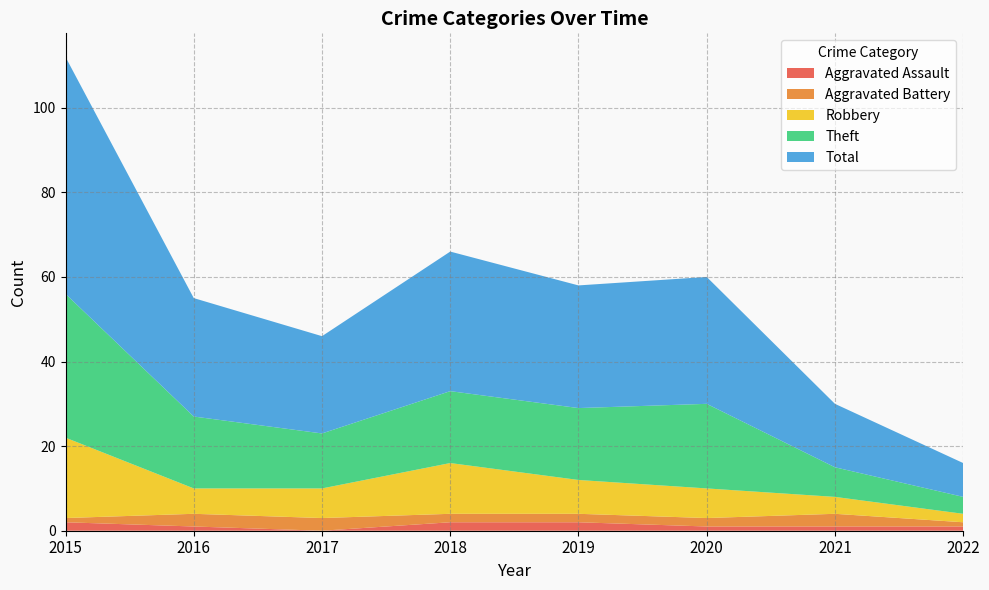

Reading left to right, extract all data points from this chart.

Aggravated Assault: 2015=2	2016=1	2017=0	2018=2	2019=2	2020=1	2021=1	2022=1
Aggravated Battery: 2015=1	2016=3	2017=3	2018=2	2019=2	2020=2	2021=3	2022=1
Robbery: 2015=19	2016=6	2017=7	2018=12	2019=8	2020=7	2021=4	2022=2
Theft: 2015=34	2016=17	2017=13	2018=17	2019=17	2020=20	2021=7	2022=4
Total: 2015=56	2016=28	2017=23	2018=33	2019=29	2020=30	2021=15	2022=8